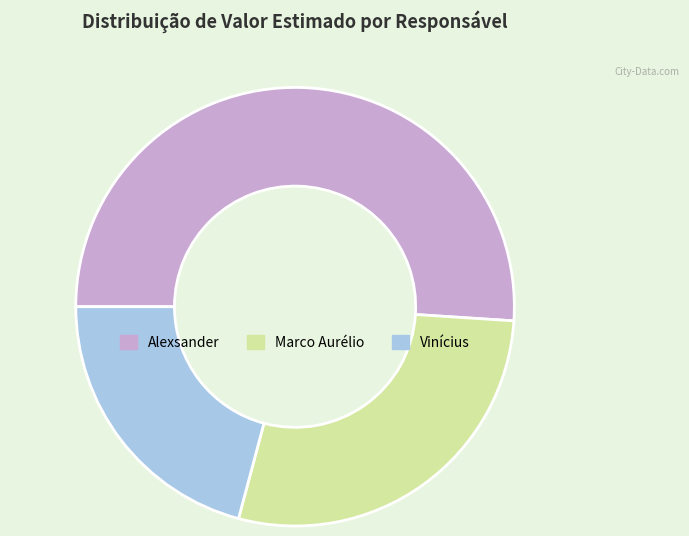

True or false: Alexsander accounts for 43% of the total.

False